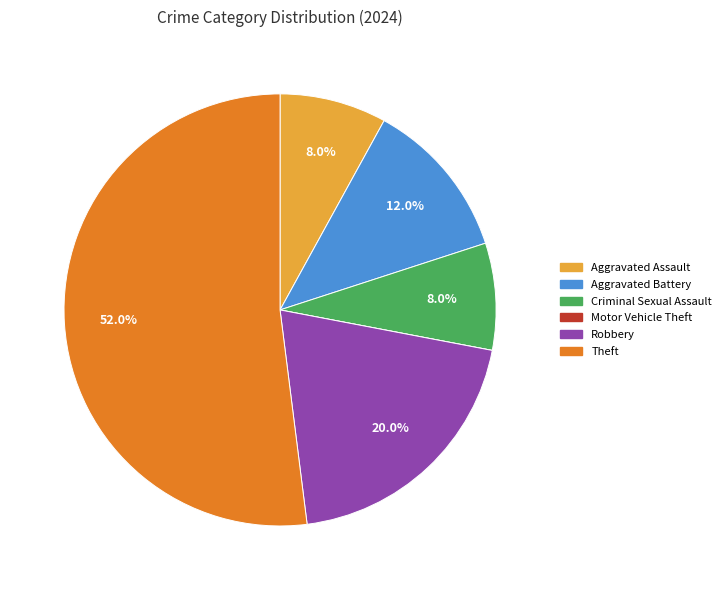

To the nearest percent, what percentage of the pie is Aggravated Assault?

8%